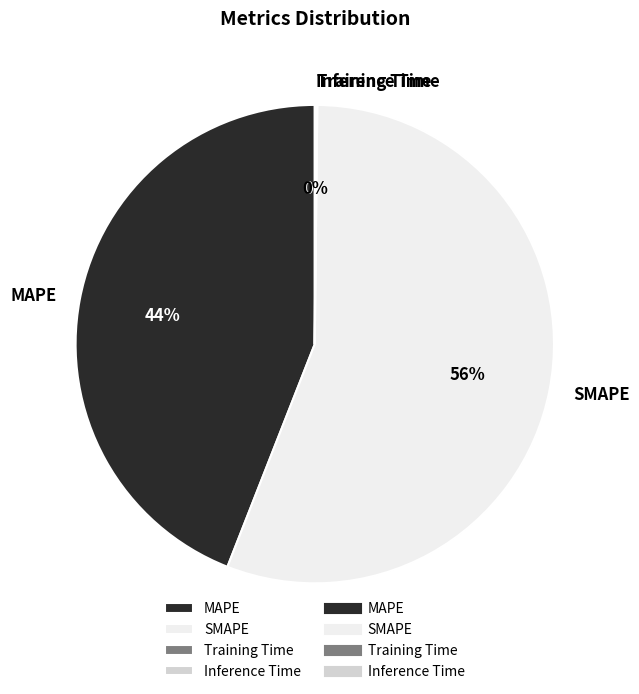

Which category accounts for the majority?

SMAPE